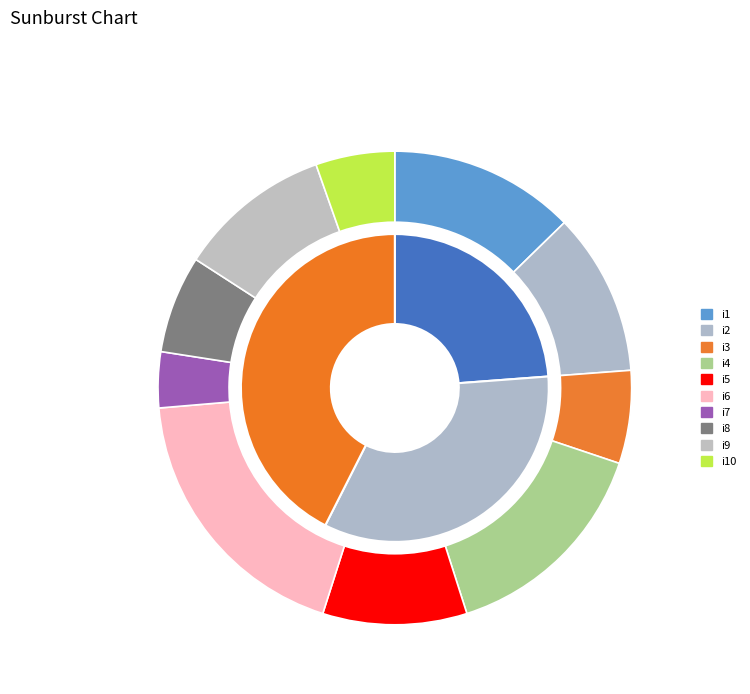

What is the smallest slice in the pie chart?

i7